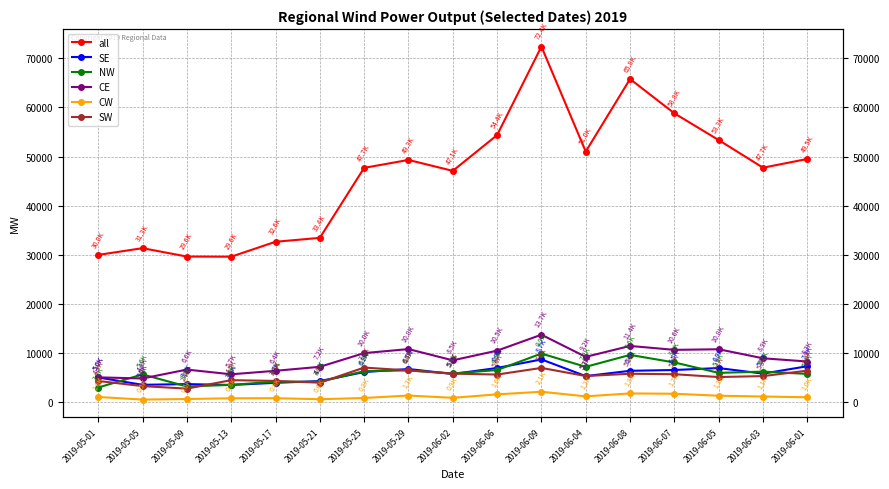

True or false: CE and all cross at least once.

False